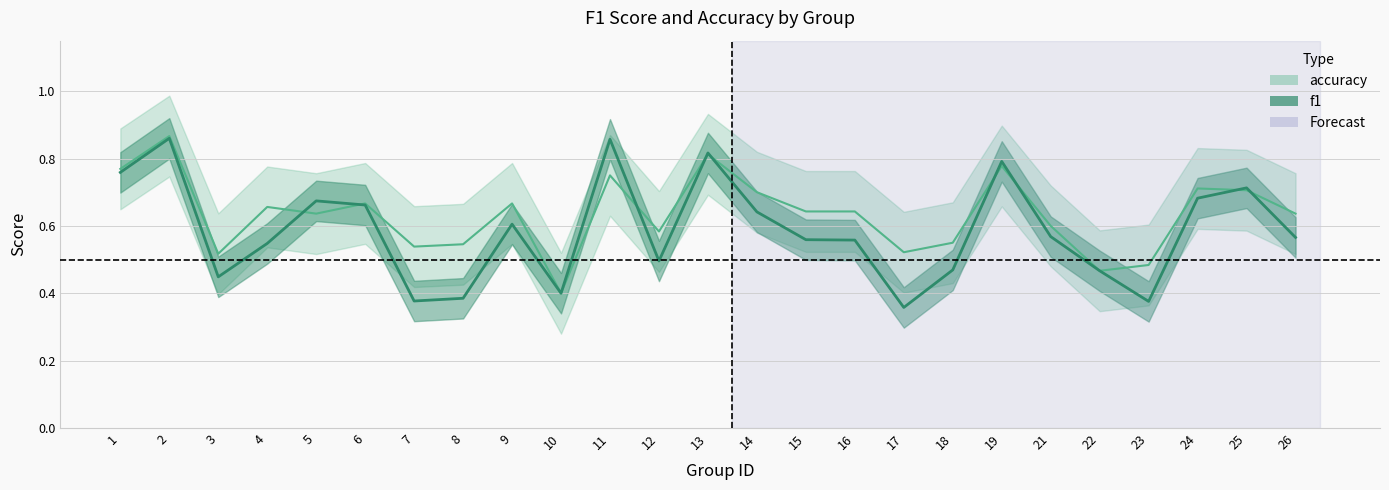

Which series ends up on top after the final intersection of accuracy and f1?

accuracy